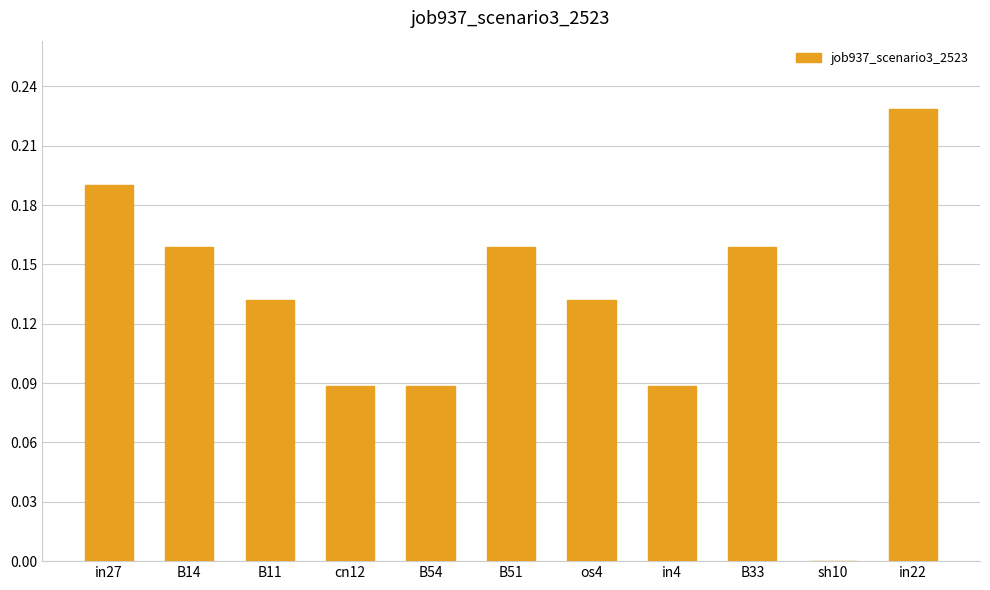

How many values are between 0 and 1?

11